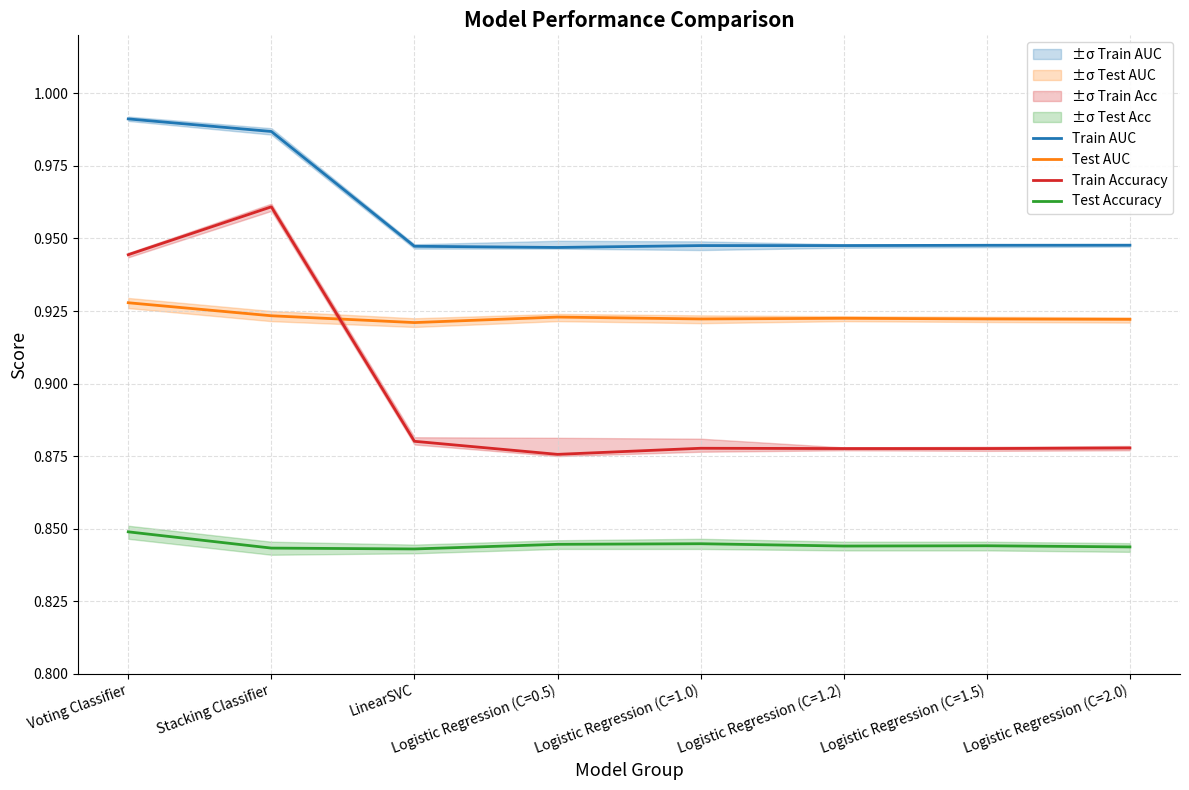

At which category does Test Accuracy reach its first local peak?

Logistic Regression (C=1.0)